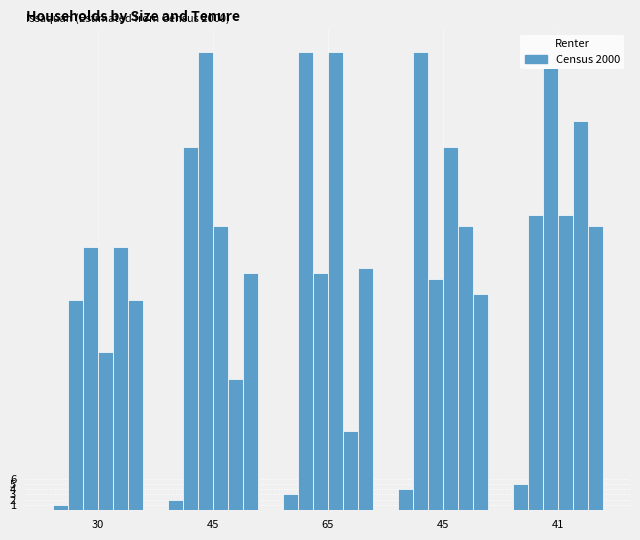

Does the chart contain any negative values?

No